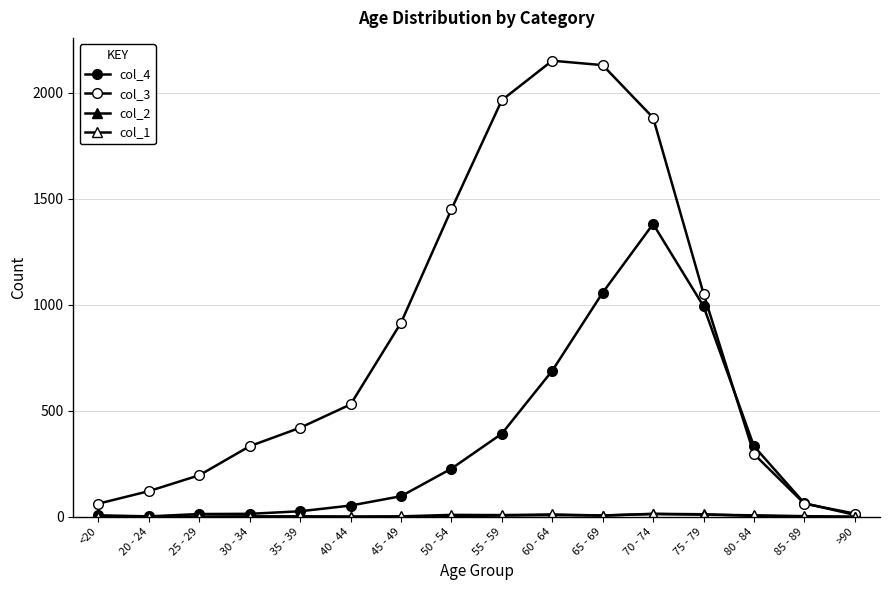

How many data points in col_3 are less than 530?

8